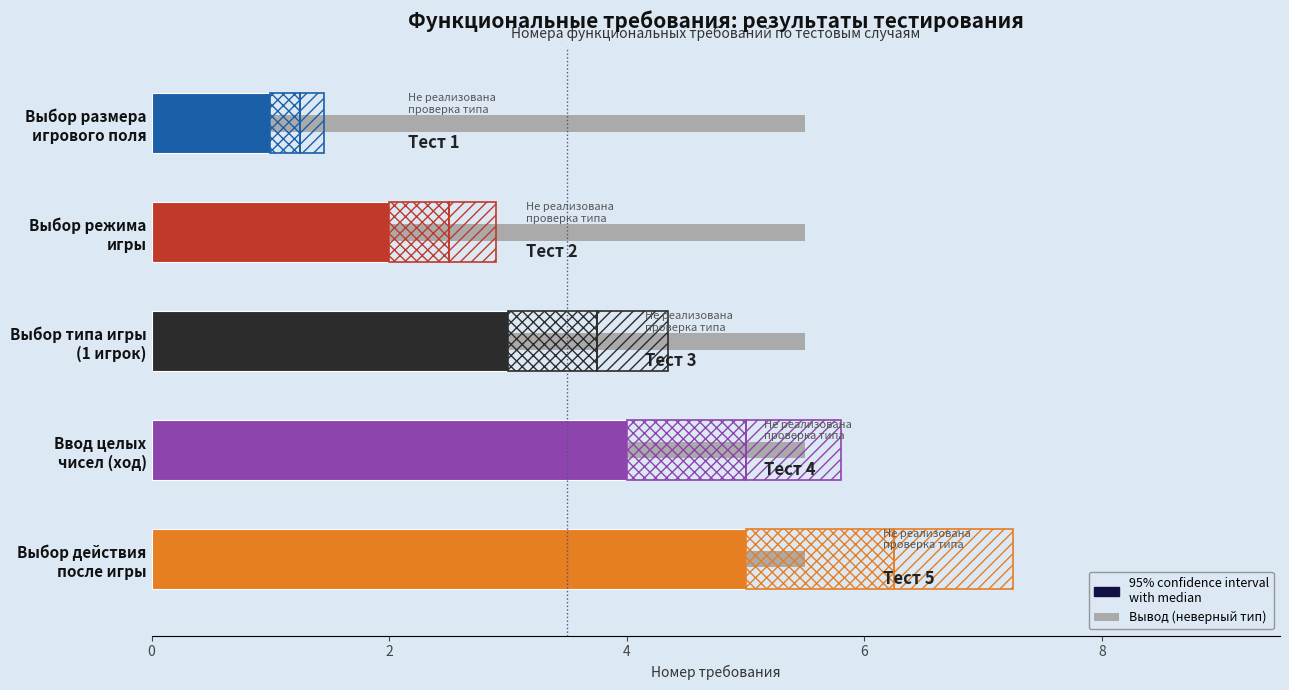

What is the difference between the Номер values at Выбор типа игры (1 игрок) and Выбор действия после игры?

2.0